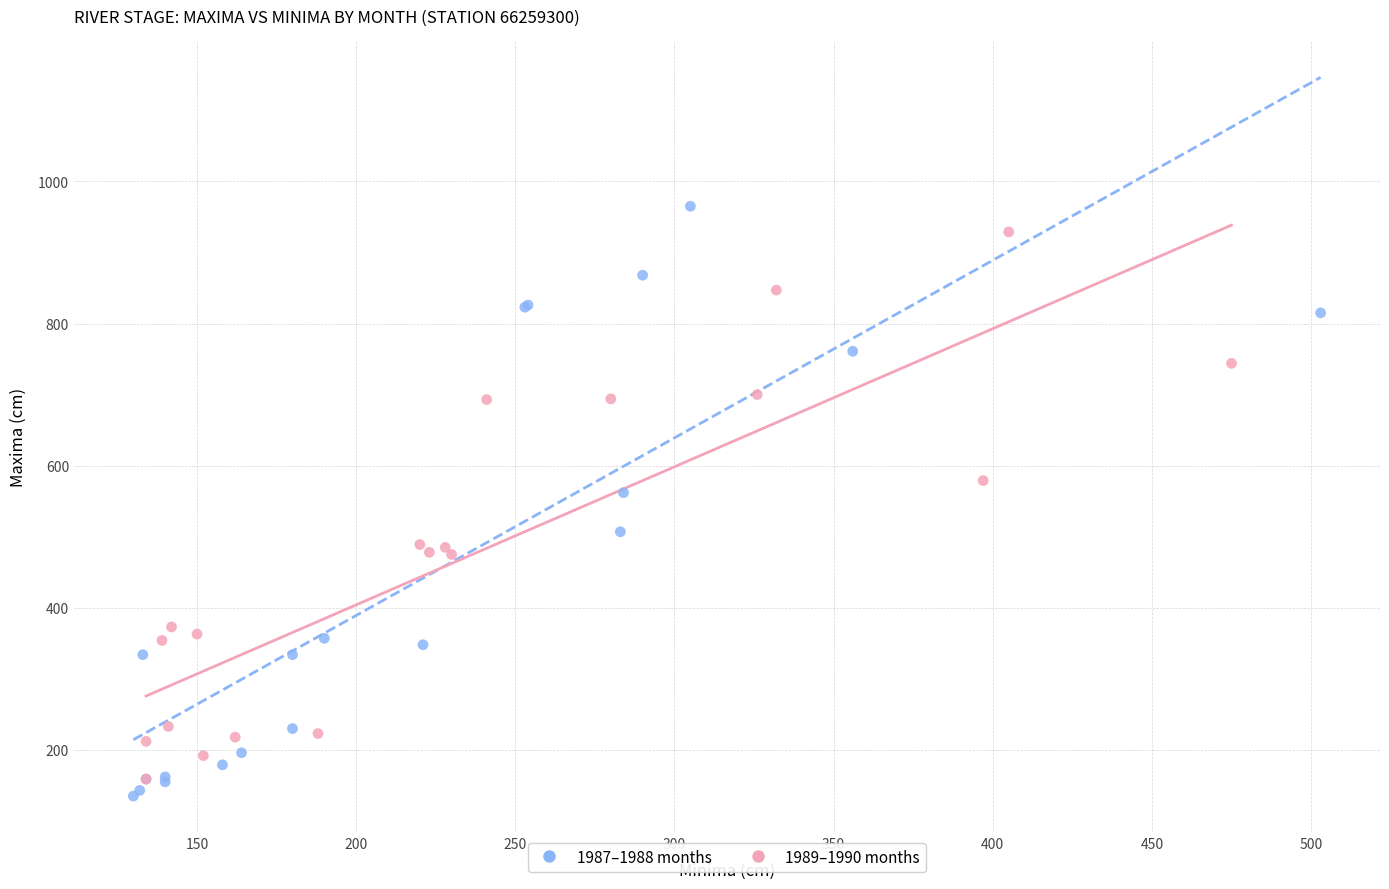

Which series reaches the maximum Y coordinate?

1987–1988 months